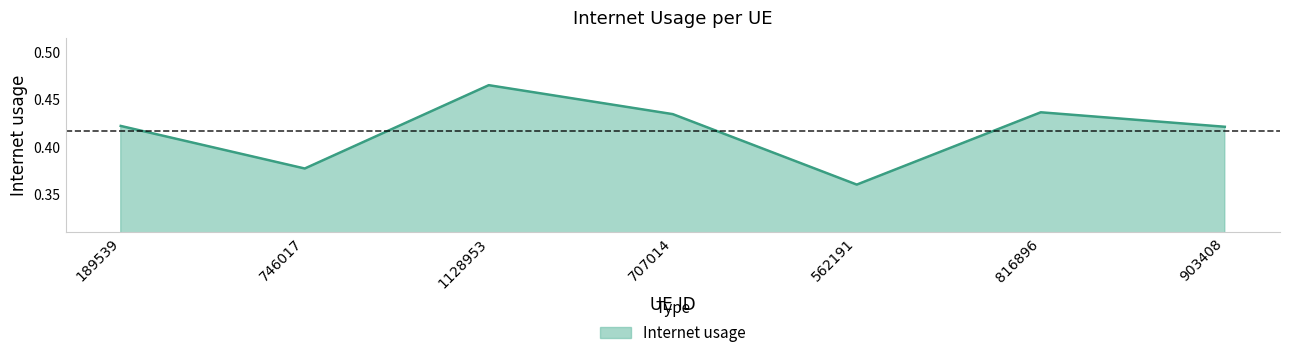

The chart shows a value of 0.7 at 816896. True or false?

False